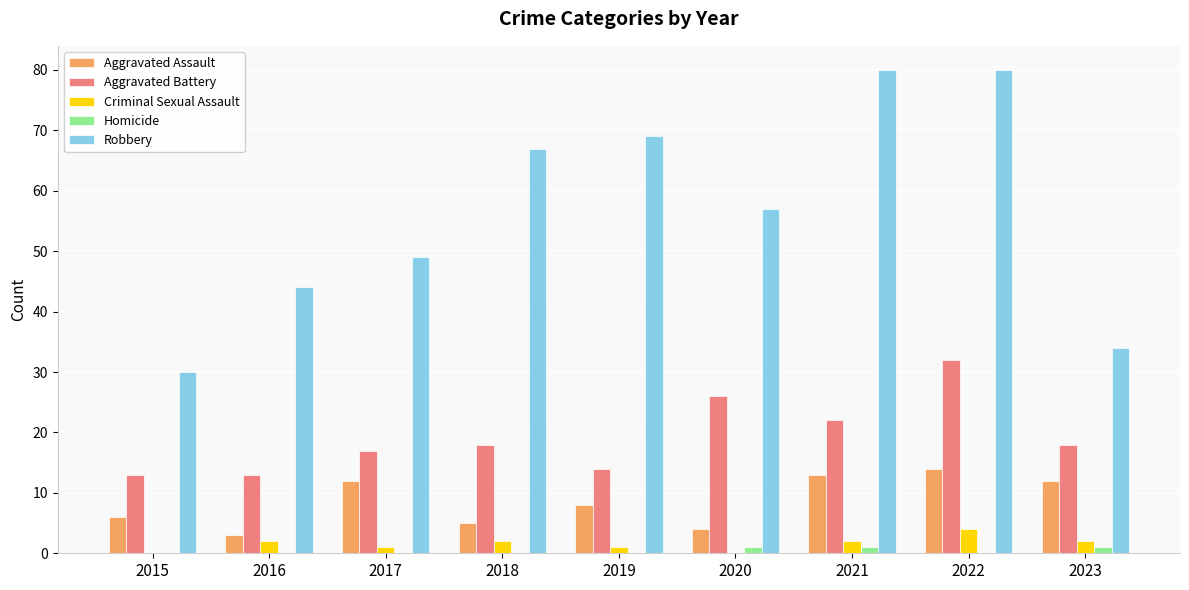

Read the Robbery value at 2023, to the nearest 5.

35